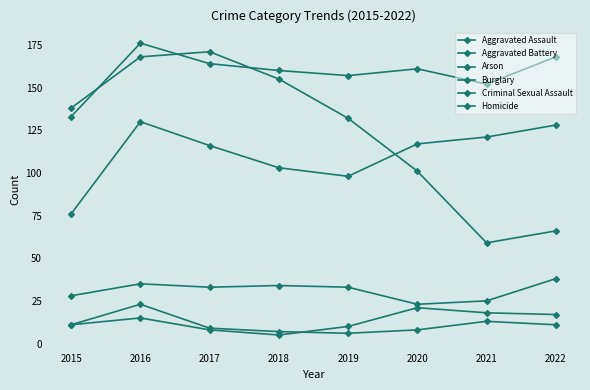

True or false: Burglary and Homicide intersect in this chart.

False